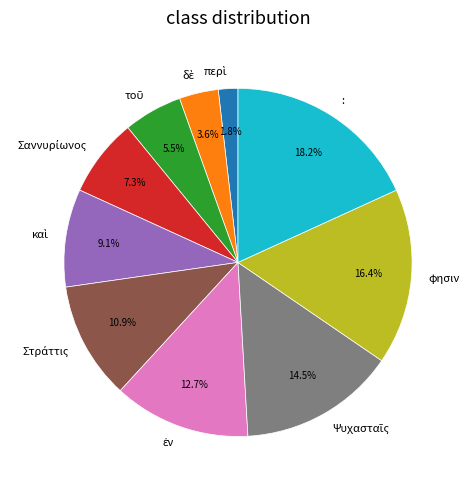

Does : account for over 50% of the chart?

No